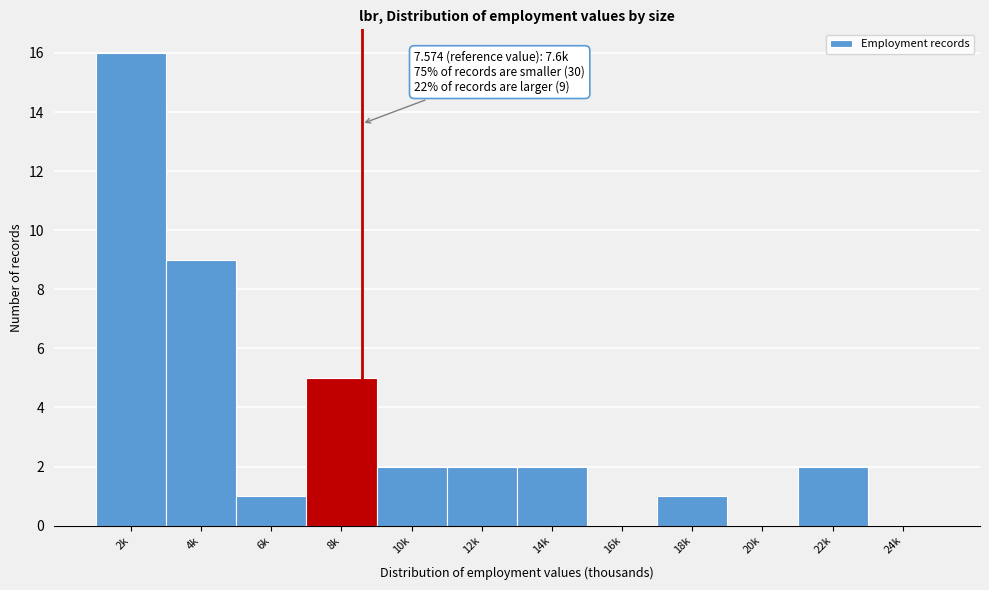

Reading left to right, transcribe all the data shown in this chart.

2k=16	4k=9	6k=1	8k=5	10k=2	12k=2	14k=2	16k=0	18k=1	20k=0	22k=2	24k=0